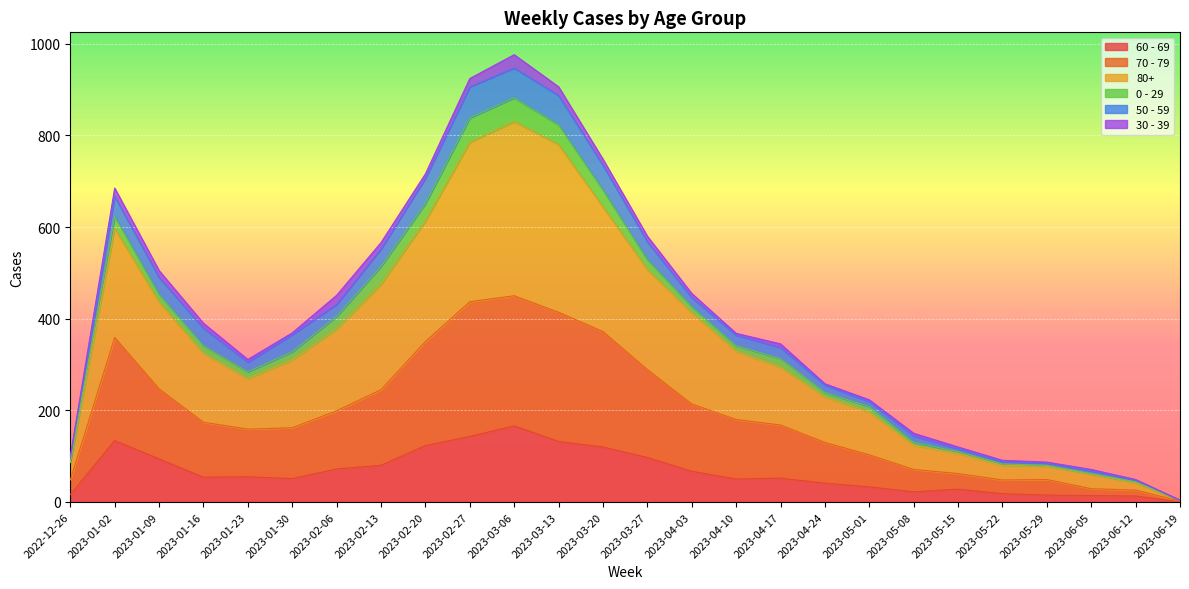

At which label does 60 - 69 reach its peak?

2023-03-06